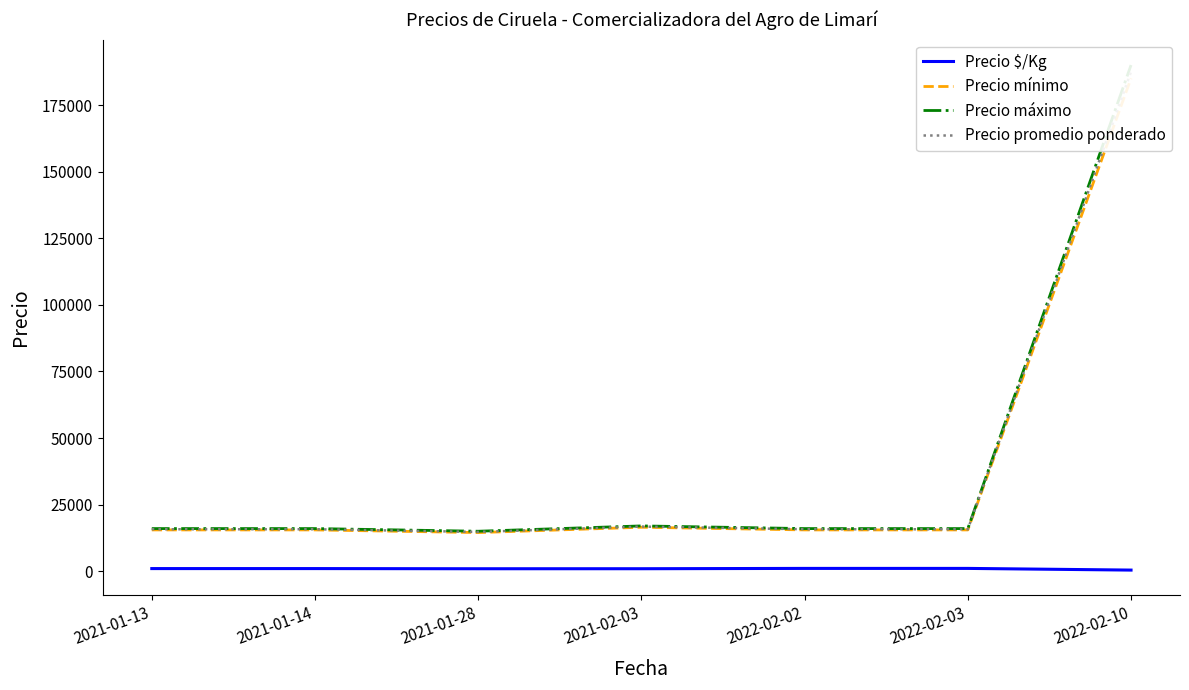

At which label does Precio mínimo first exceed 15500?

2021-02-03